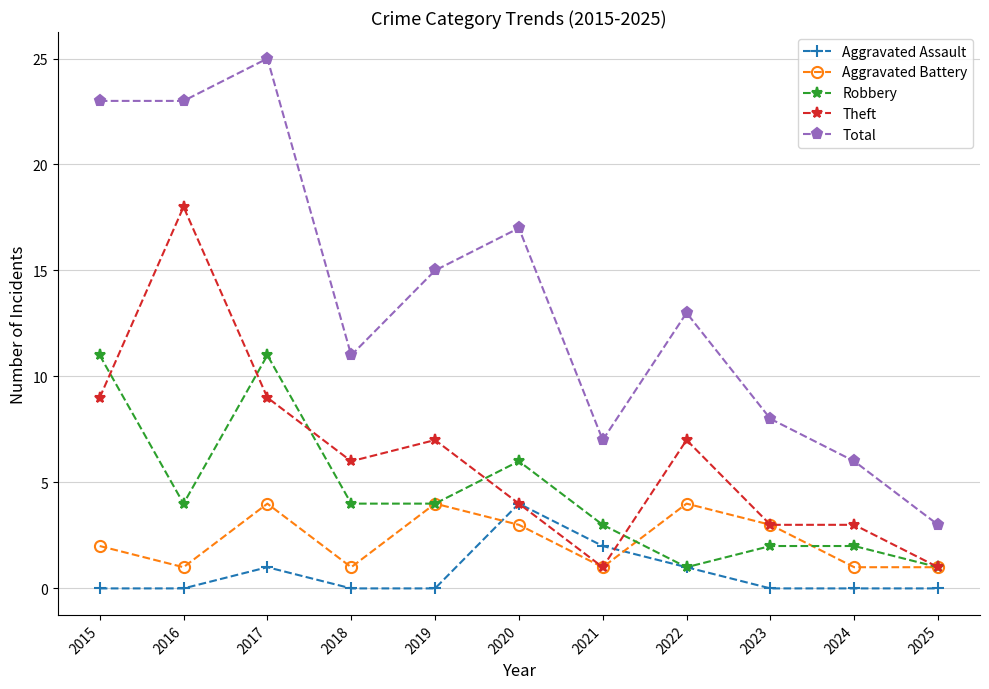

At which category does Aggravated Battery reach its first local valley?

2016